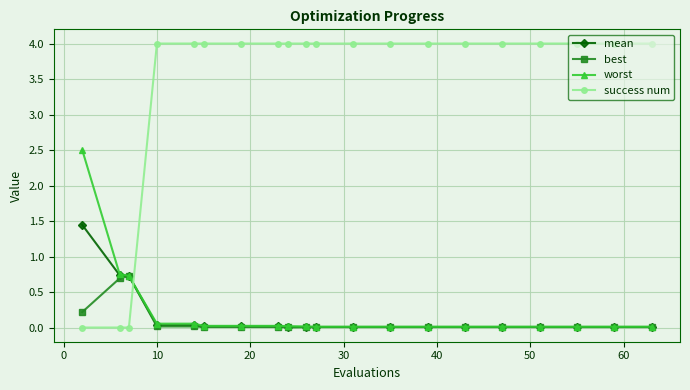

How many distinct data groups are displayed?

4